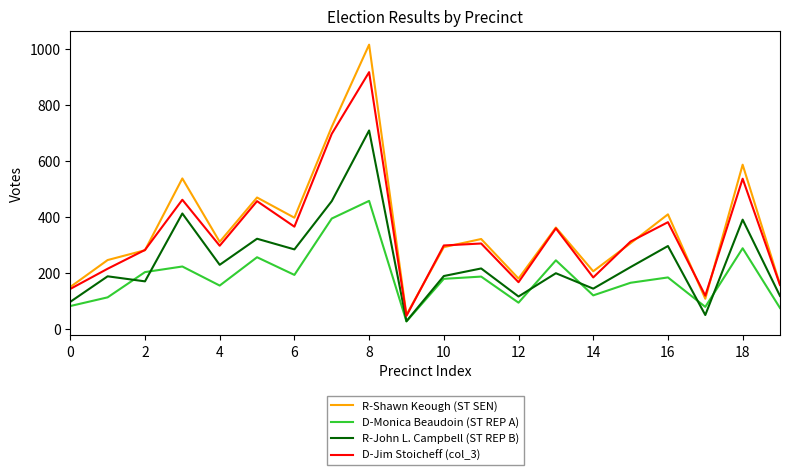

Is this an area chart (filled region under the line)?

No